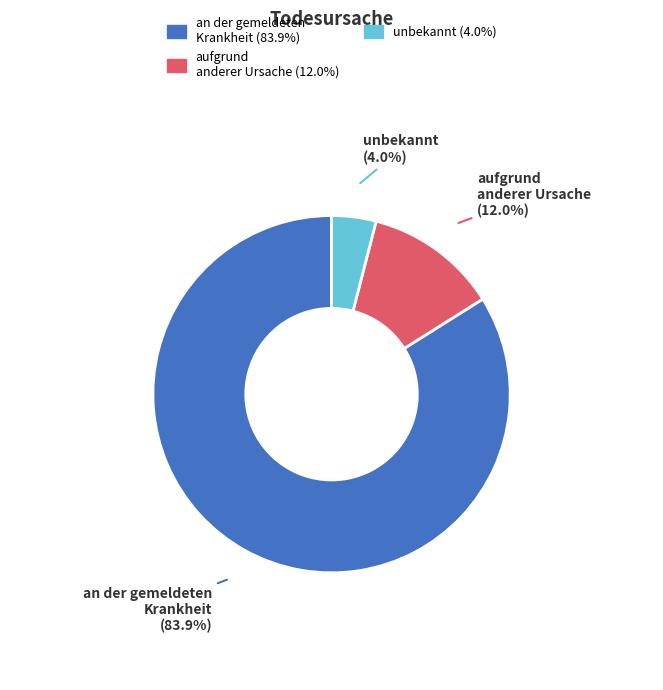

To the nearest percent, what percentage of the pie is aufgrund anderer Ursache?

12%